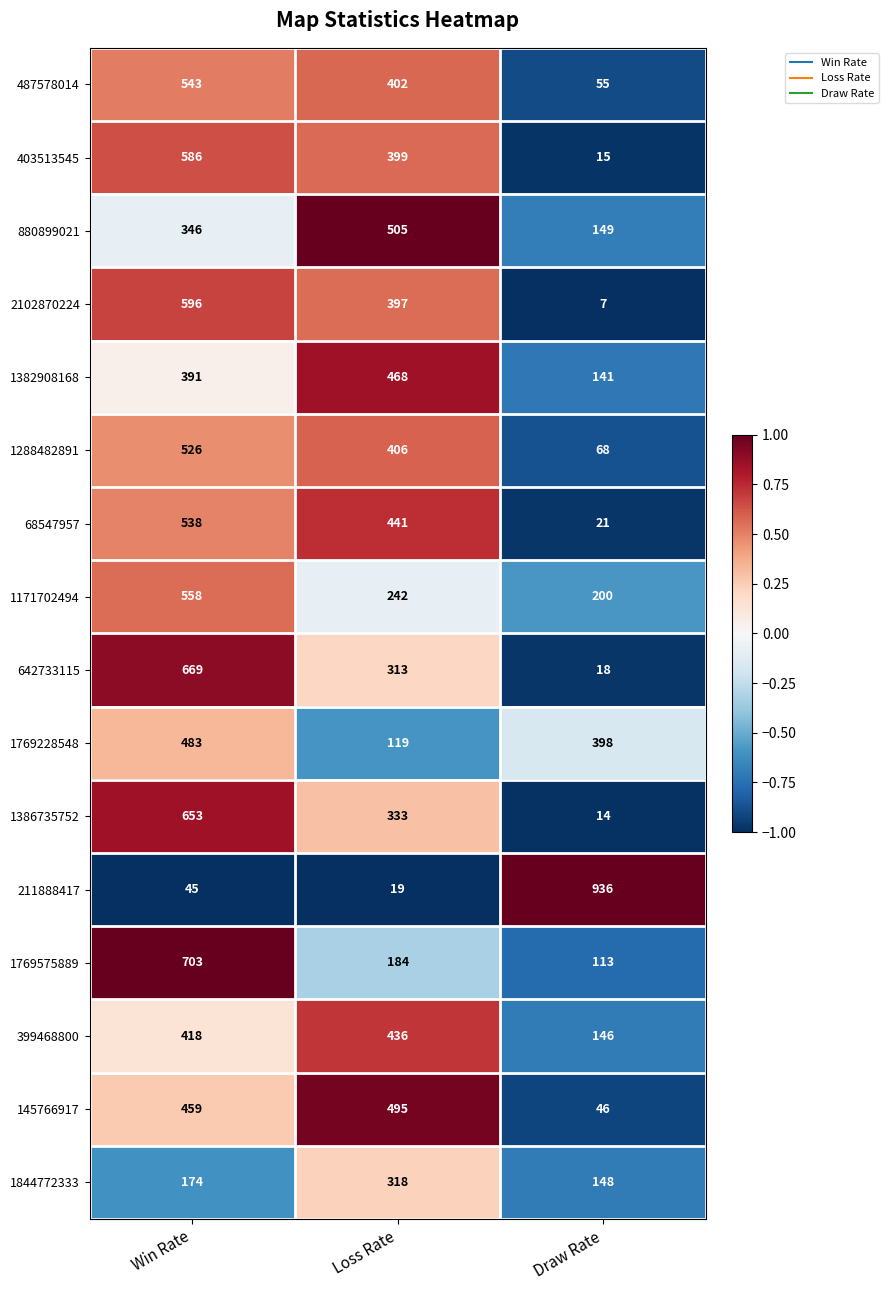

True or false: 642733115 has a value of 18 at Draw Rate.

True